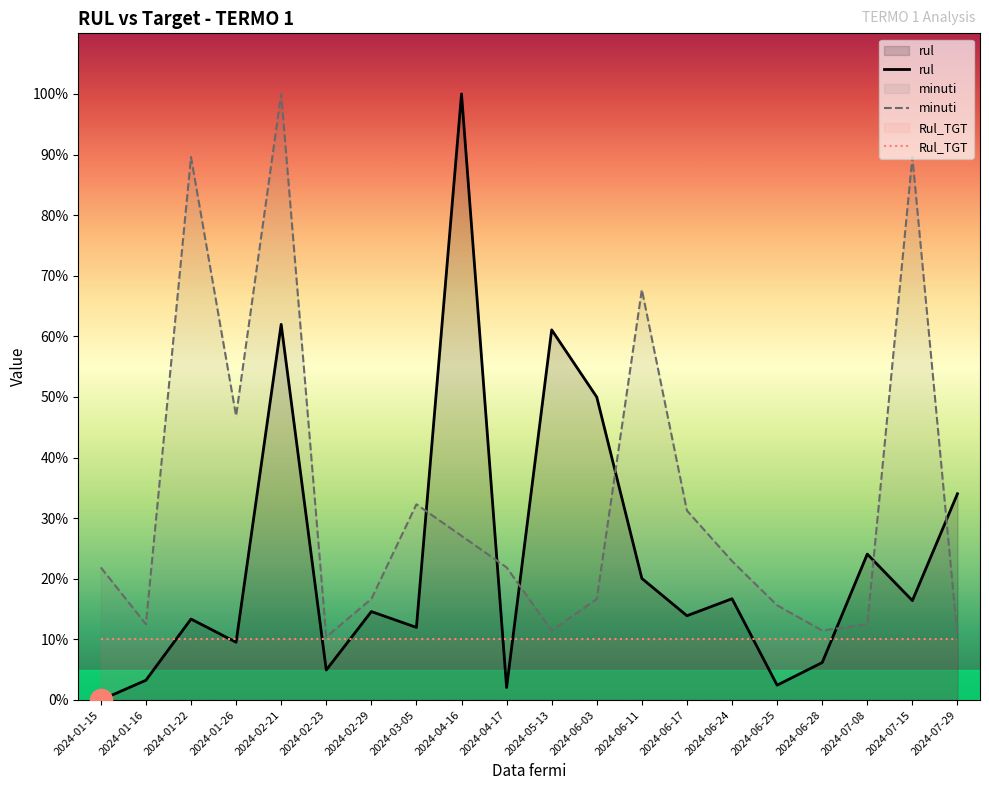

List the series in order of their overall mean, lowest first.

Rul_TGT, rul, minuti